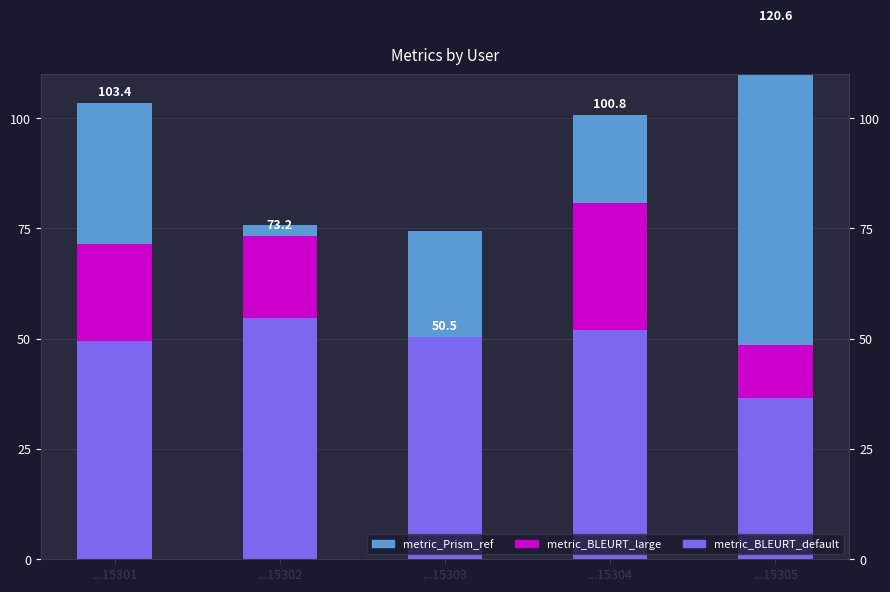

How many values in the metric_BLEURT_default series exceed 51?

3